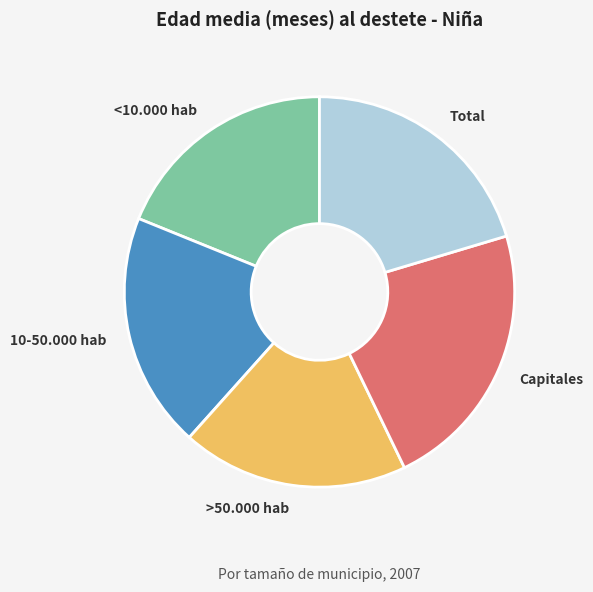

How many slices are in this pie chart?

5